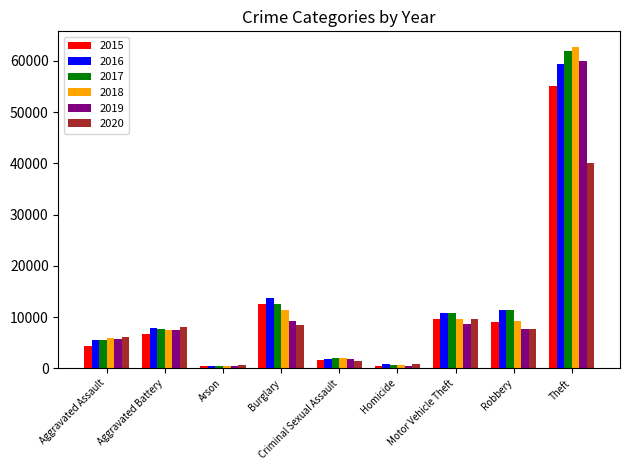

Count the number of categories in the chart.

9